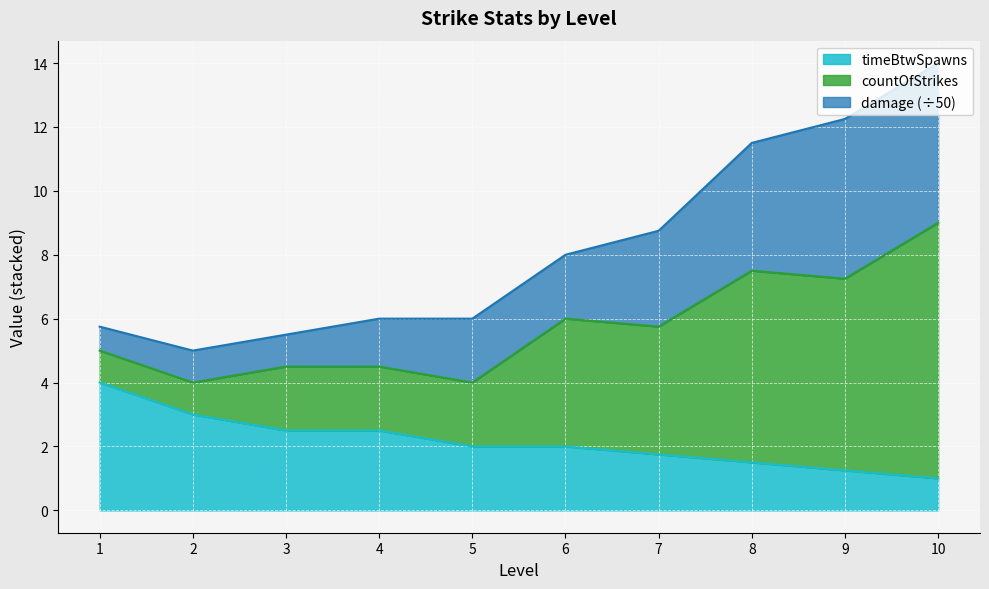

At which category is the sum across all series the highest?

10